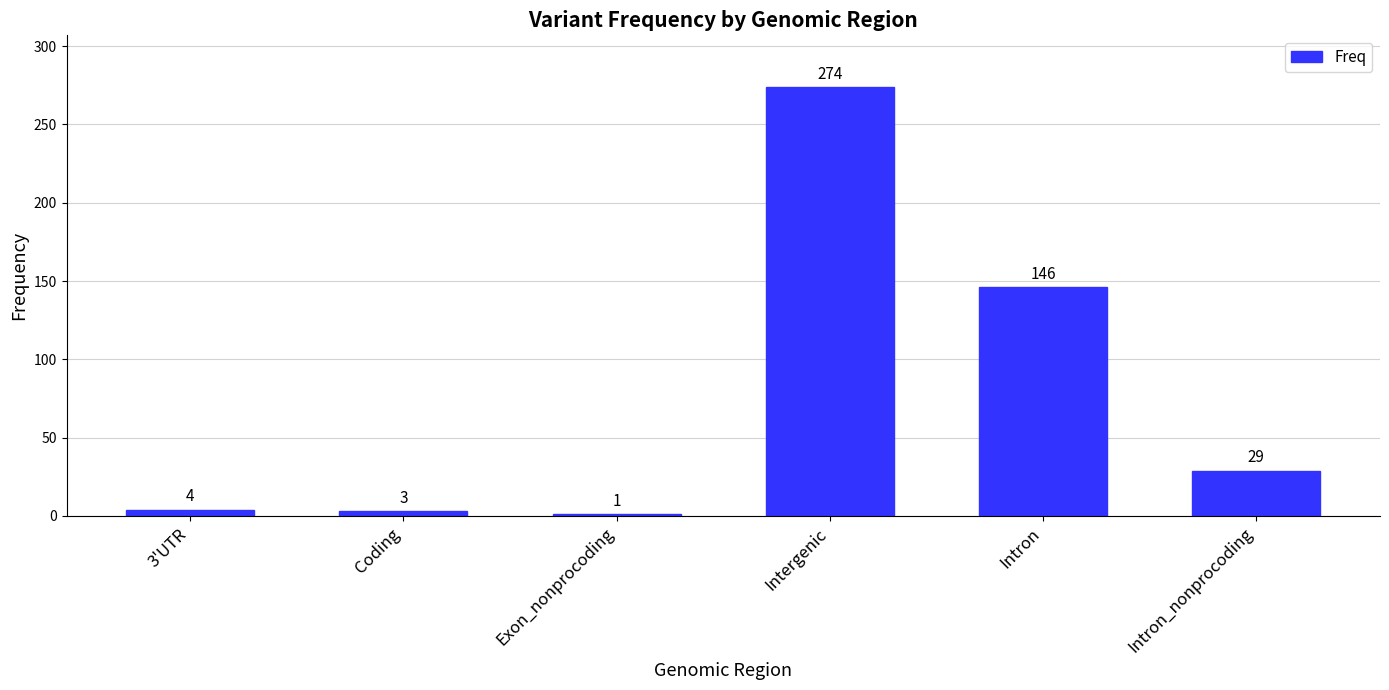

What is the approximate value at Intron, to the nearest 50?

150